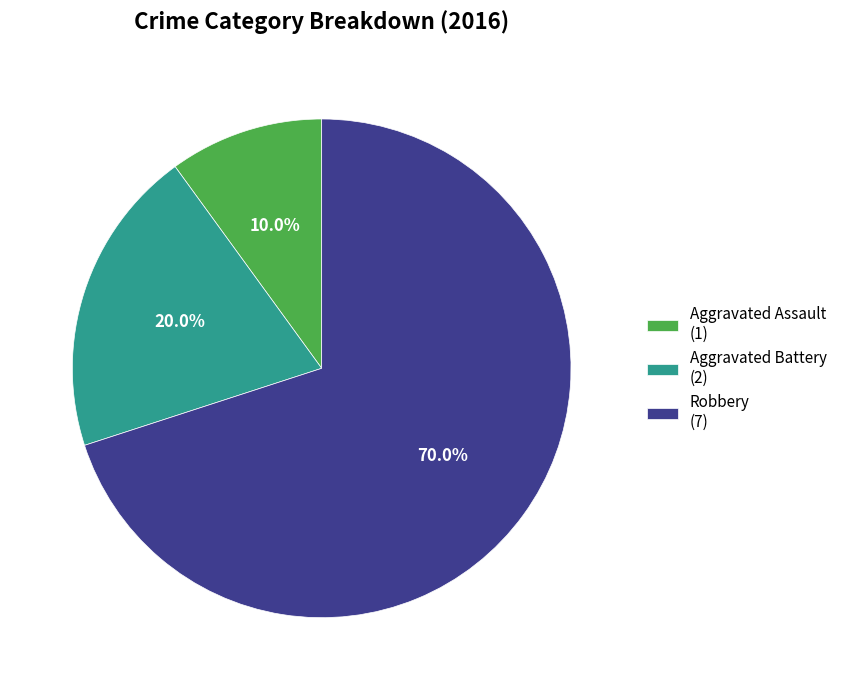

What portion of the pie excludes Aggravated Battery?

80.0%